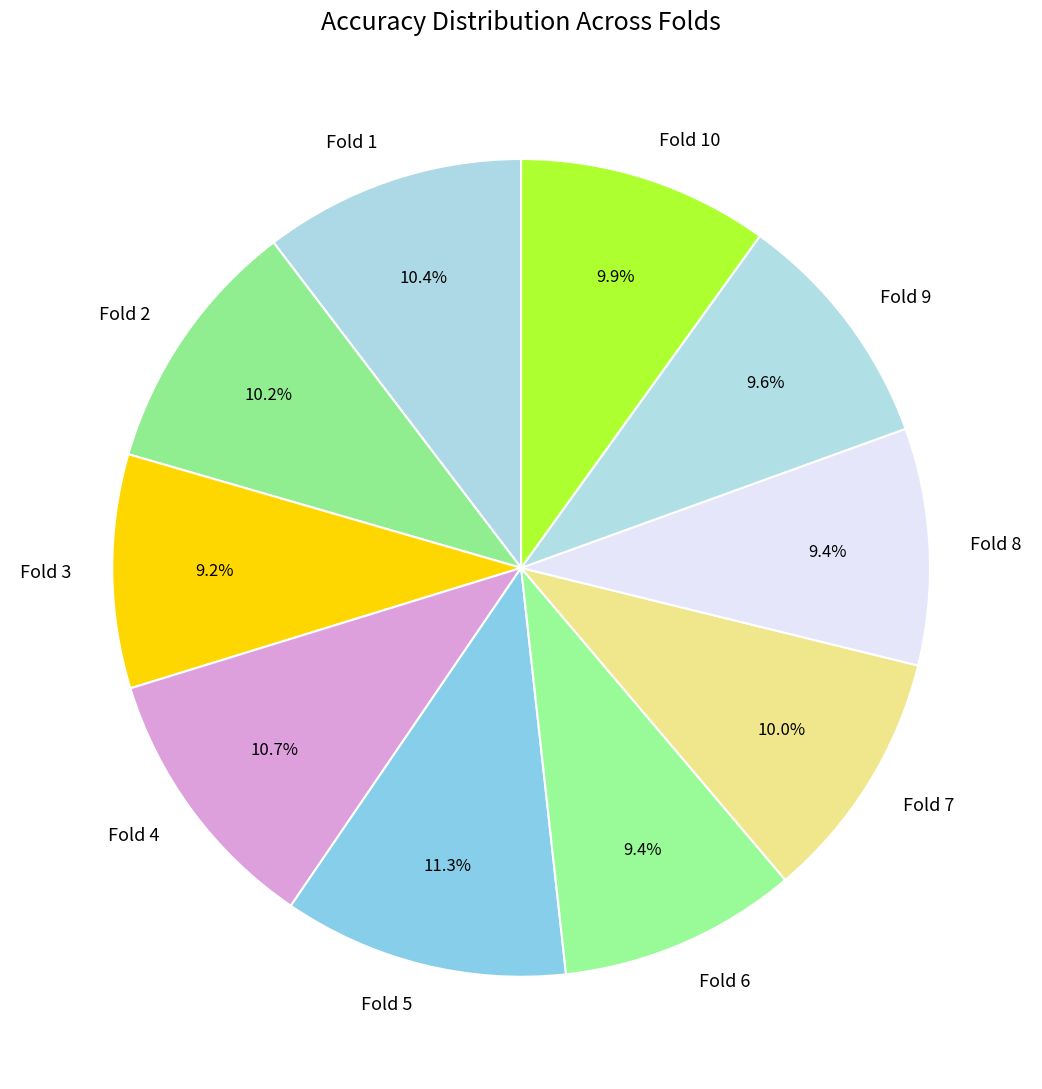

The Fold 1 slice represents 5% of the pie. True or false?

False